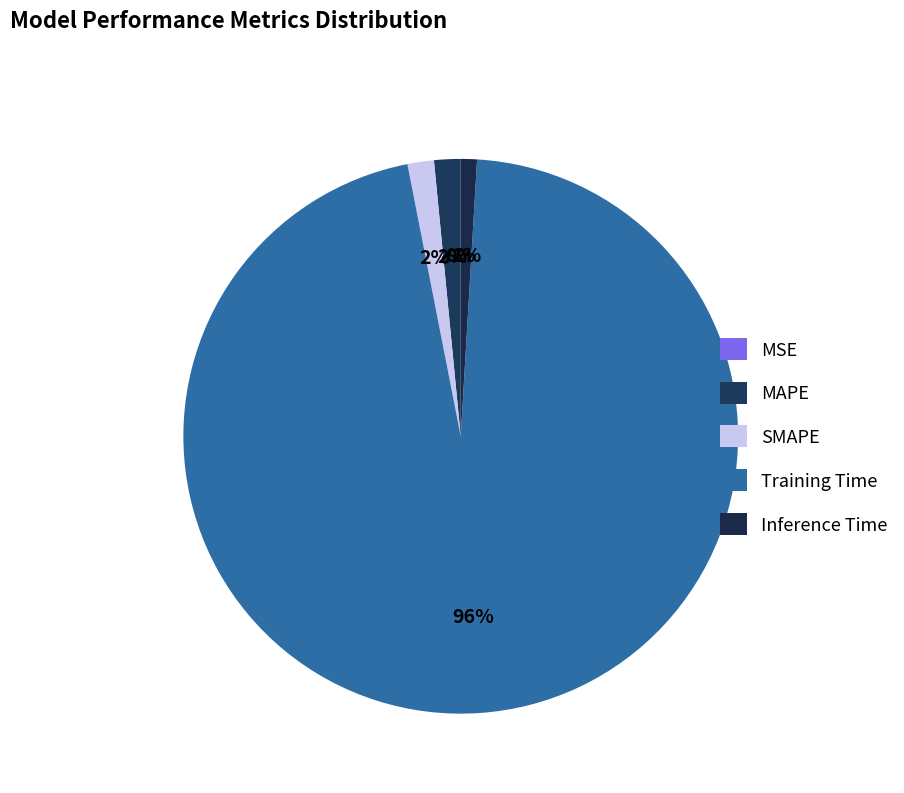

Rank the categories by value from lowest to highest.

MSE, Inference Time, SMAPE, MAPE, Training Time